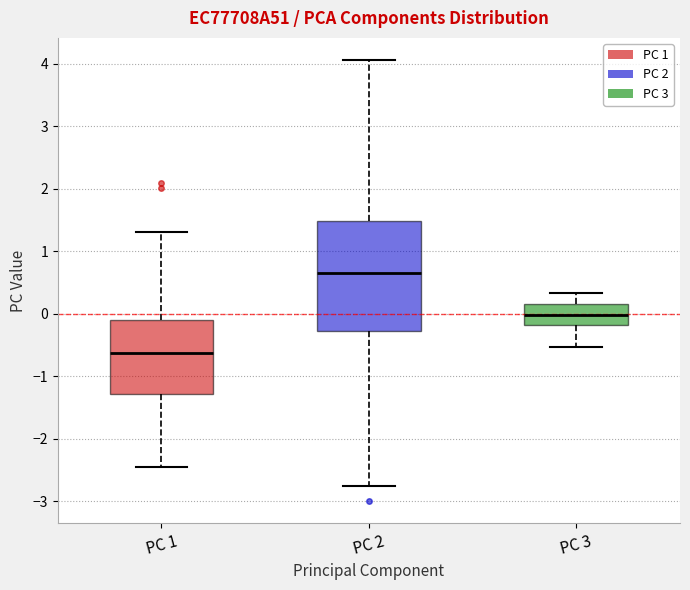

Reading left to right, read every box against the y-axis: the position of its median line, the range the box covers, and the ends of its whiskers. The values are not printed on the chart, so give them approximately, as read against the axis.

PC 1: median -0.6, box -1.3 to -0.1, whiskers -2.4 to 1.3
PC 2: median 0.7, box -0.3 to 1.5, whiskers -2.8 to 4.1
PC 3: median 0.0, box -0.2 to 0.2, whiskers -0.5 to 0.3